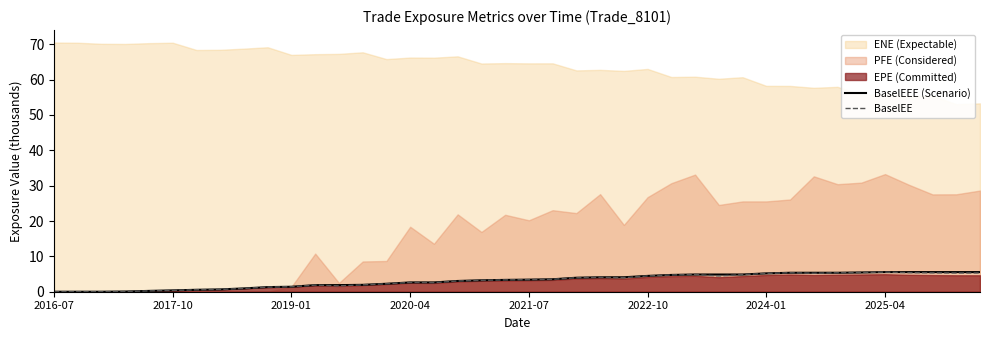

Where is the first local minimum for BaselEE?

12